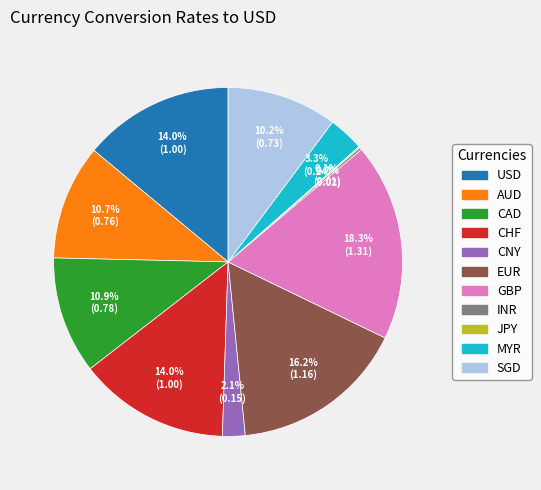

Between CNY and USD, which is larger?

USD